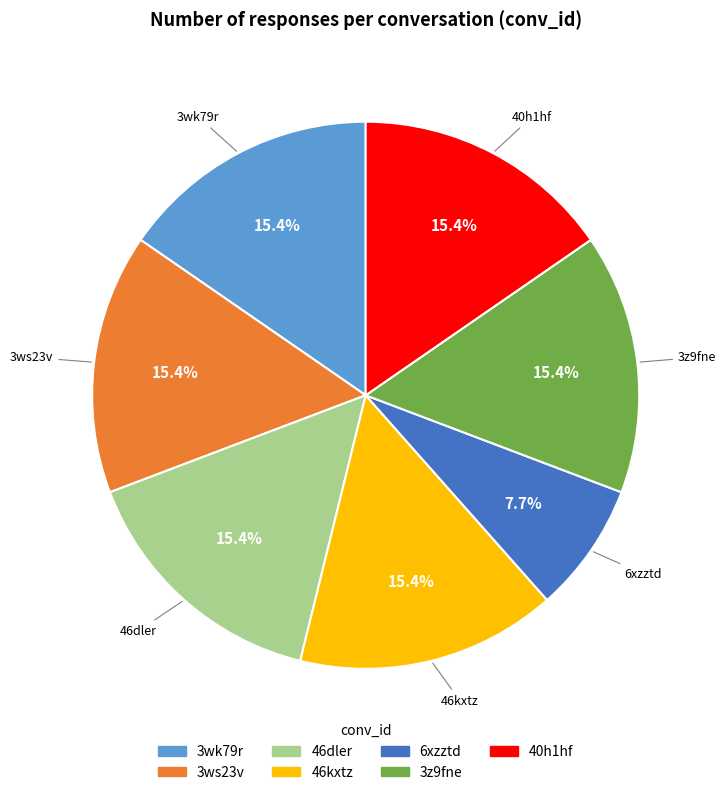

Count the number of slices in the pie.

7